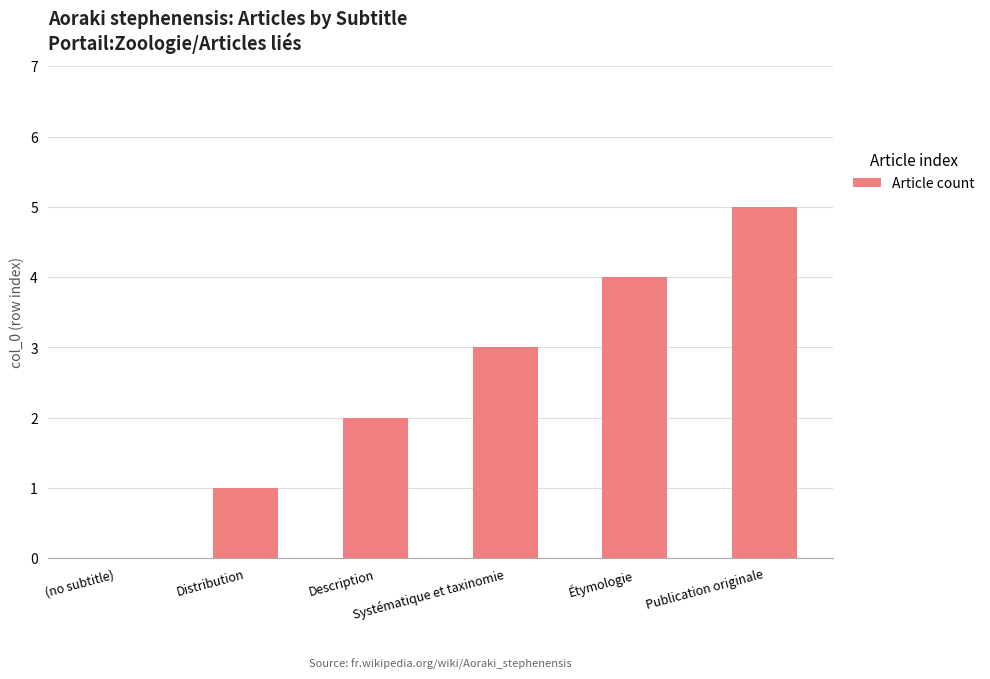

What is the greatest value displayed?

5